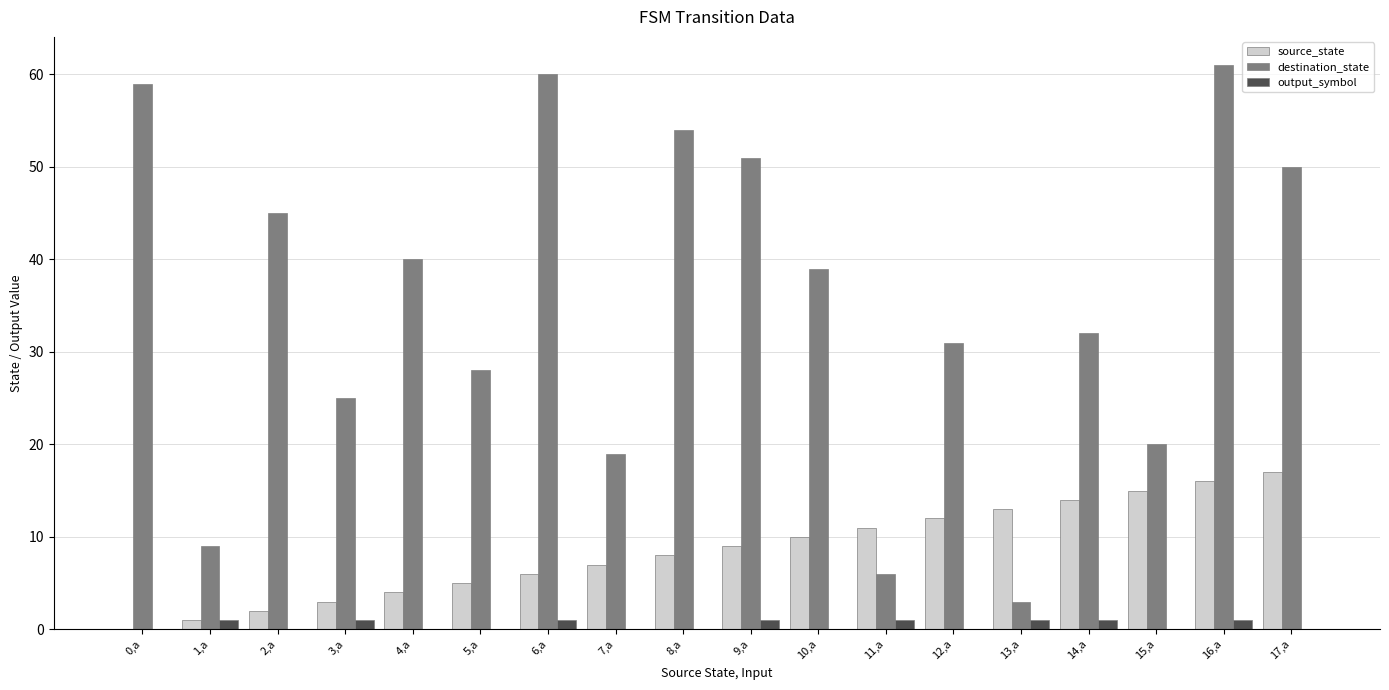

At which category is the sum across all series the highest?

16,a